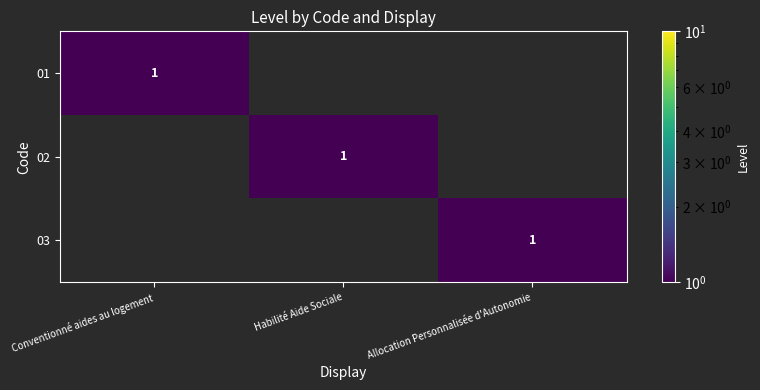

The value of 03 at Allocation Personnalisée d'Autonomie is 1. True or false?

True